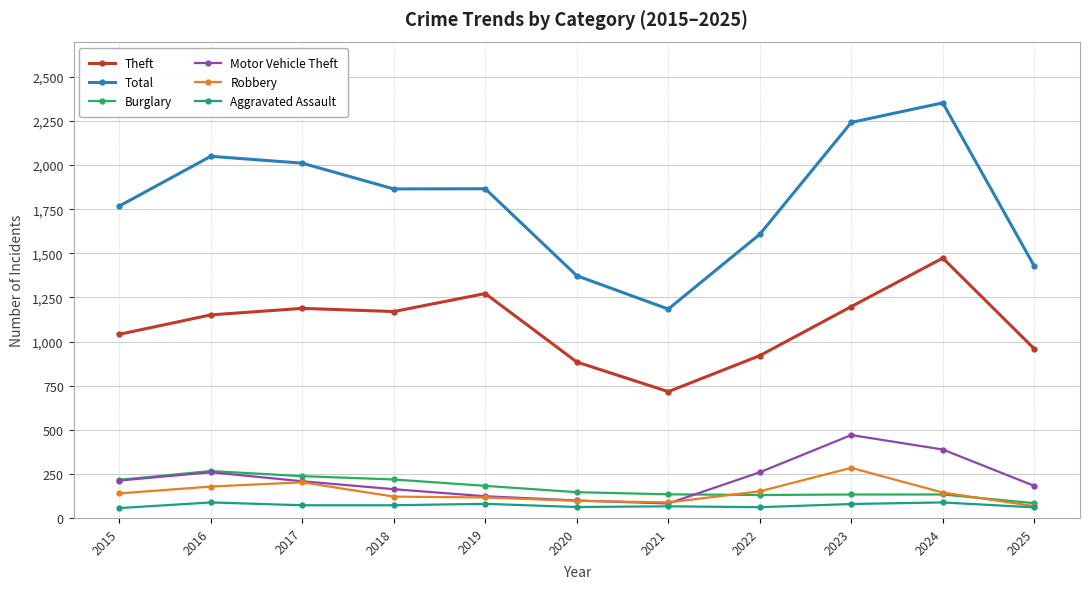

Which series has the widest spread of values?

Total